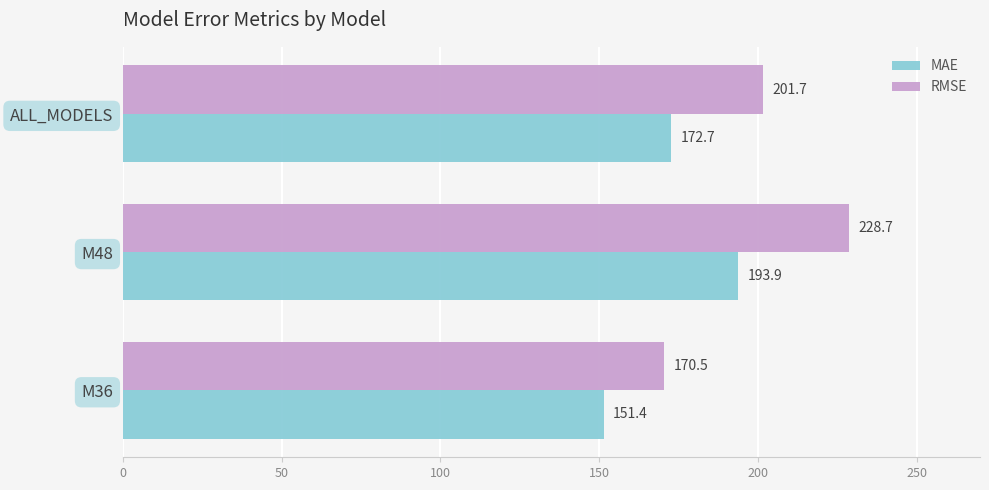

How many data points does each series have?

3